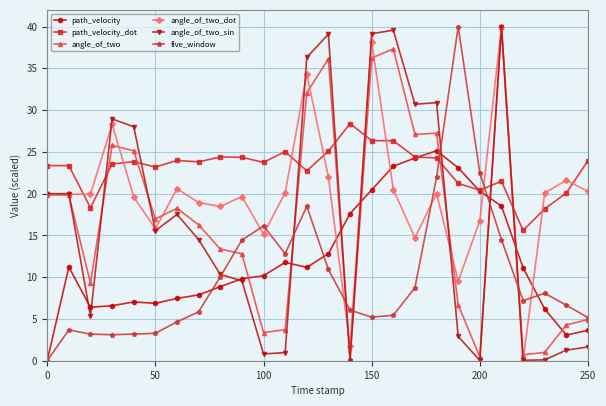

How many values in the angle_of_two series exceed 16?

14